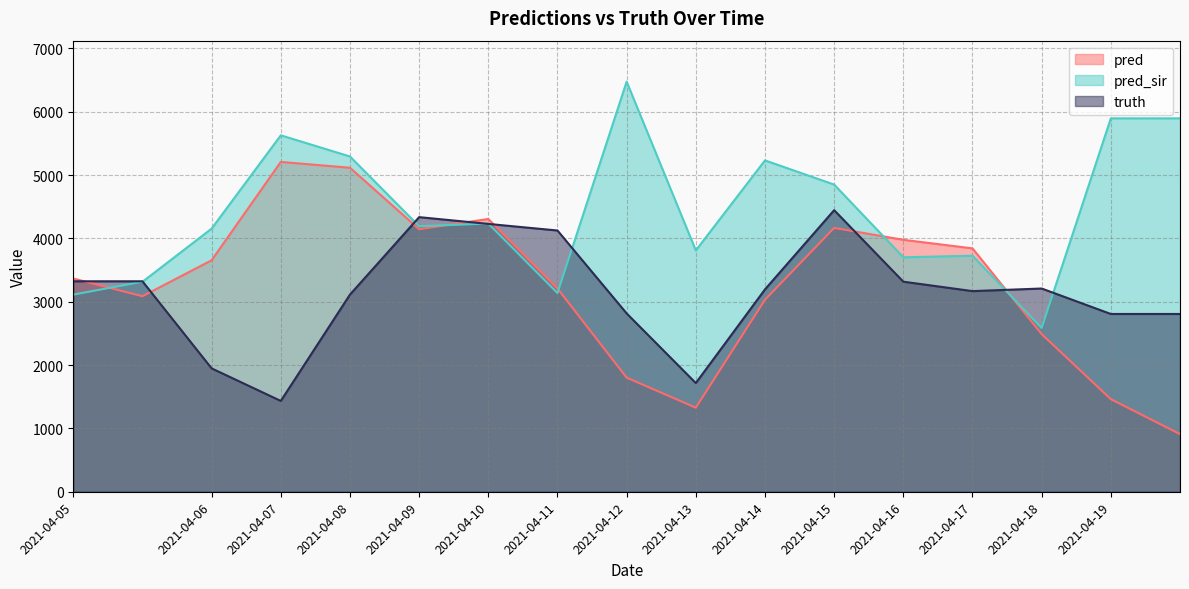

Is it true that truth equals 1948.0 at 2021-04-06?

True